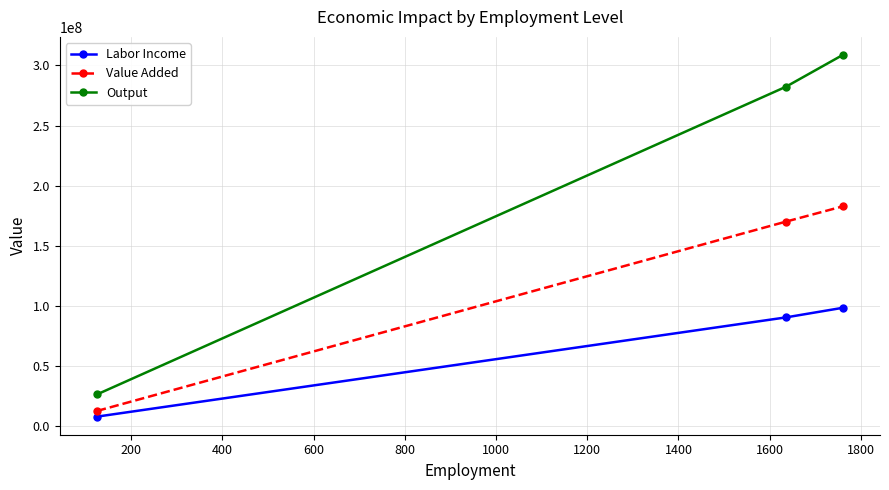

List the series in order of their peak value, lowest first.

Labor Income, Value Added, Output